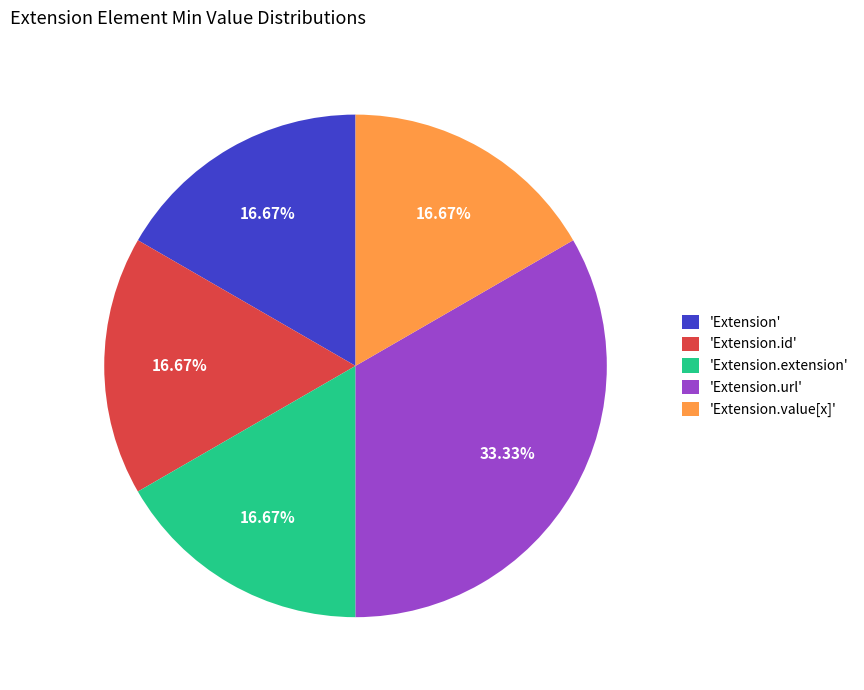

Between 'Extension.url' and 'Extension', which is larger?

'Extension.url'